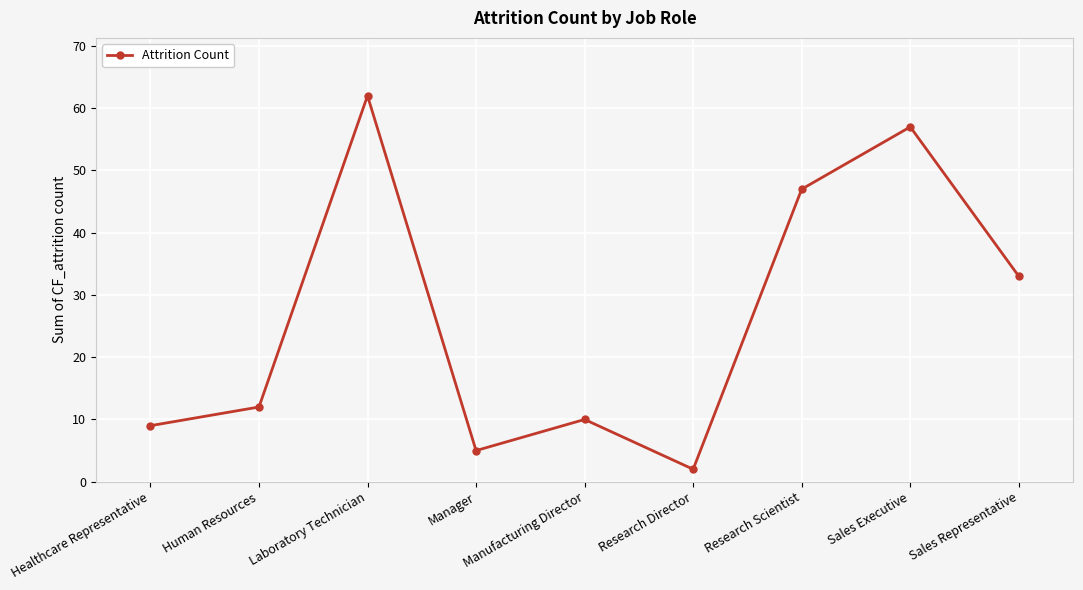

Approximately how many times larger is the value at Sales Representative compared to Sales Executive?

0.6